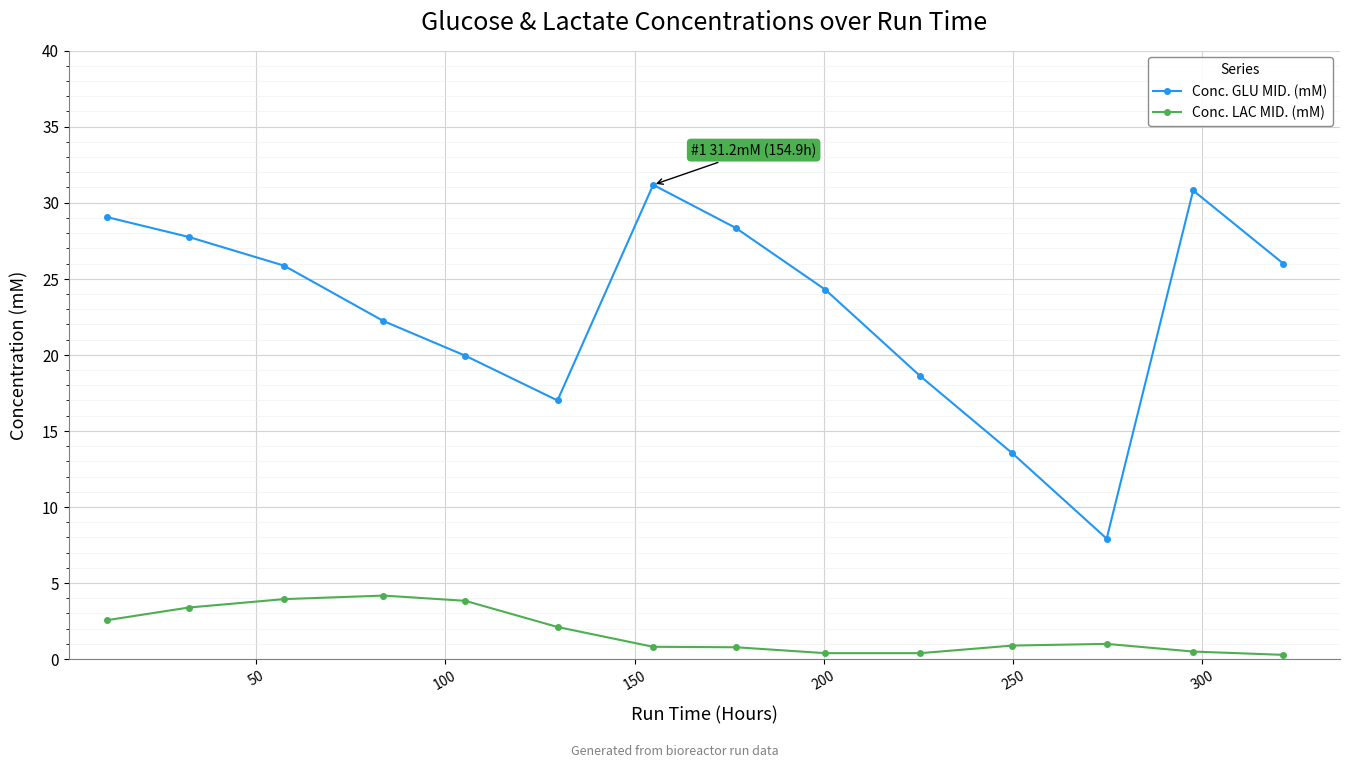

What is the value of the Conc. GLU MID. (mM) point at the 9th from the left?

24.3